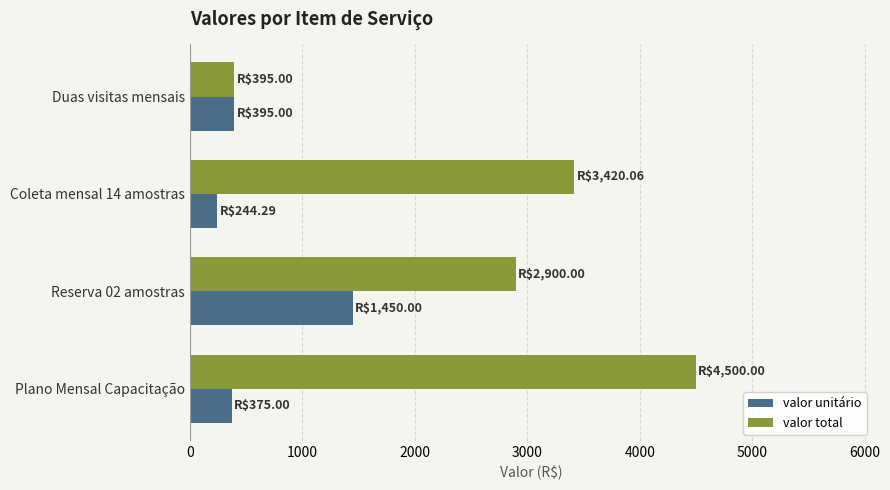

List the series in order of their overall mean, lowest first.

valor unitário, valor total